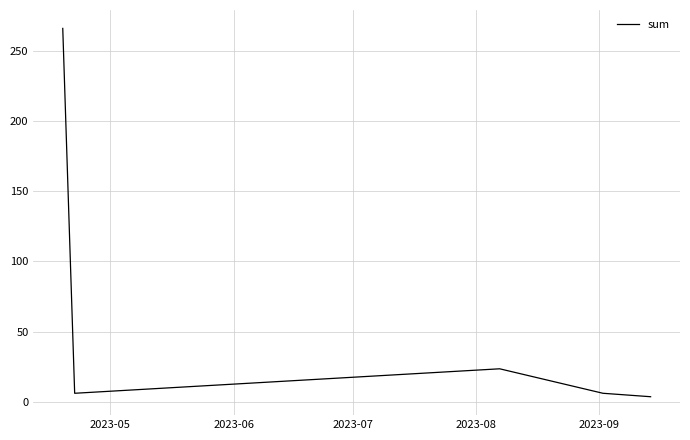

What is the difference between the maximum and second lowest values?

259.8